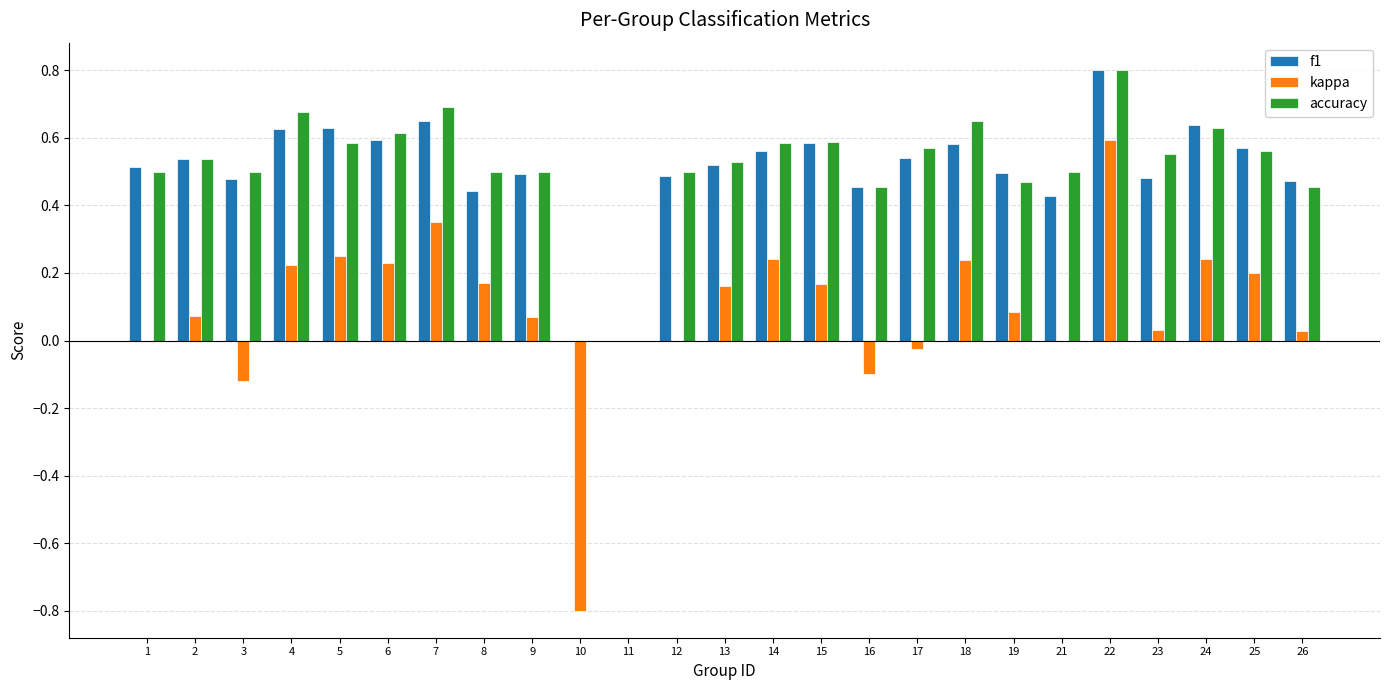

How many data points does each series have?

25